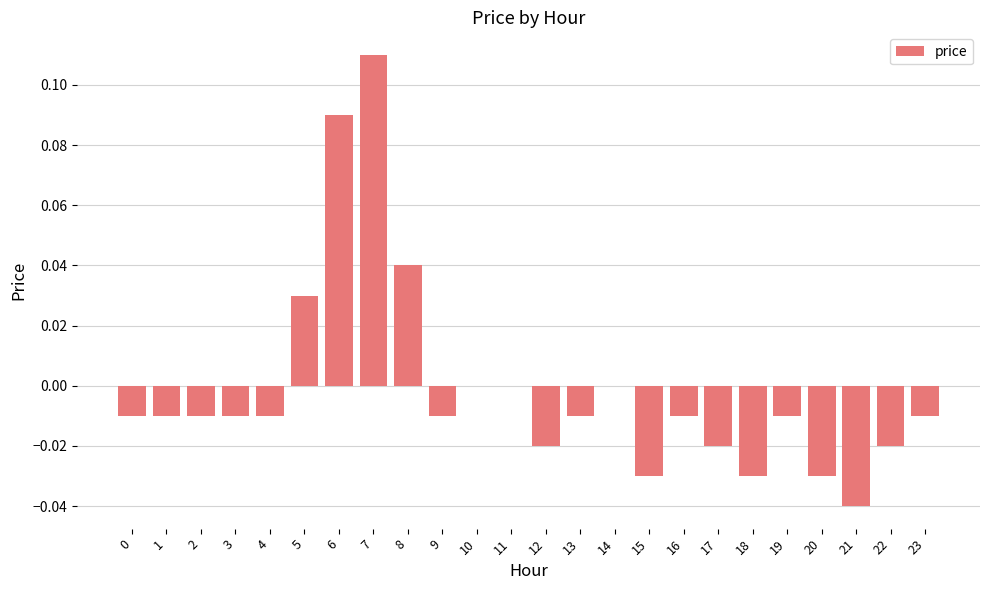

Is it true that the value at 13 is -0.0?

True